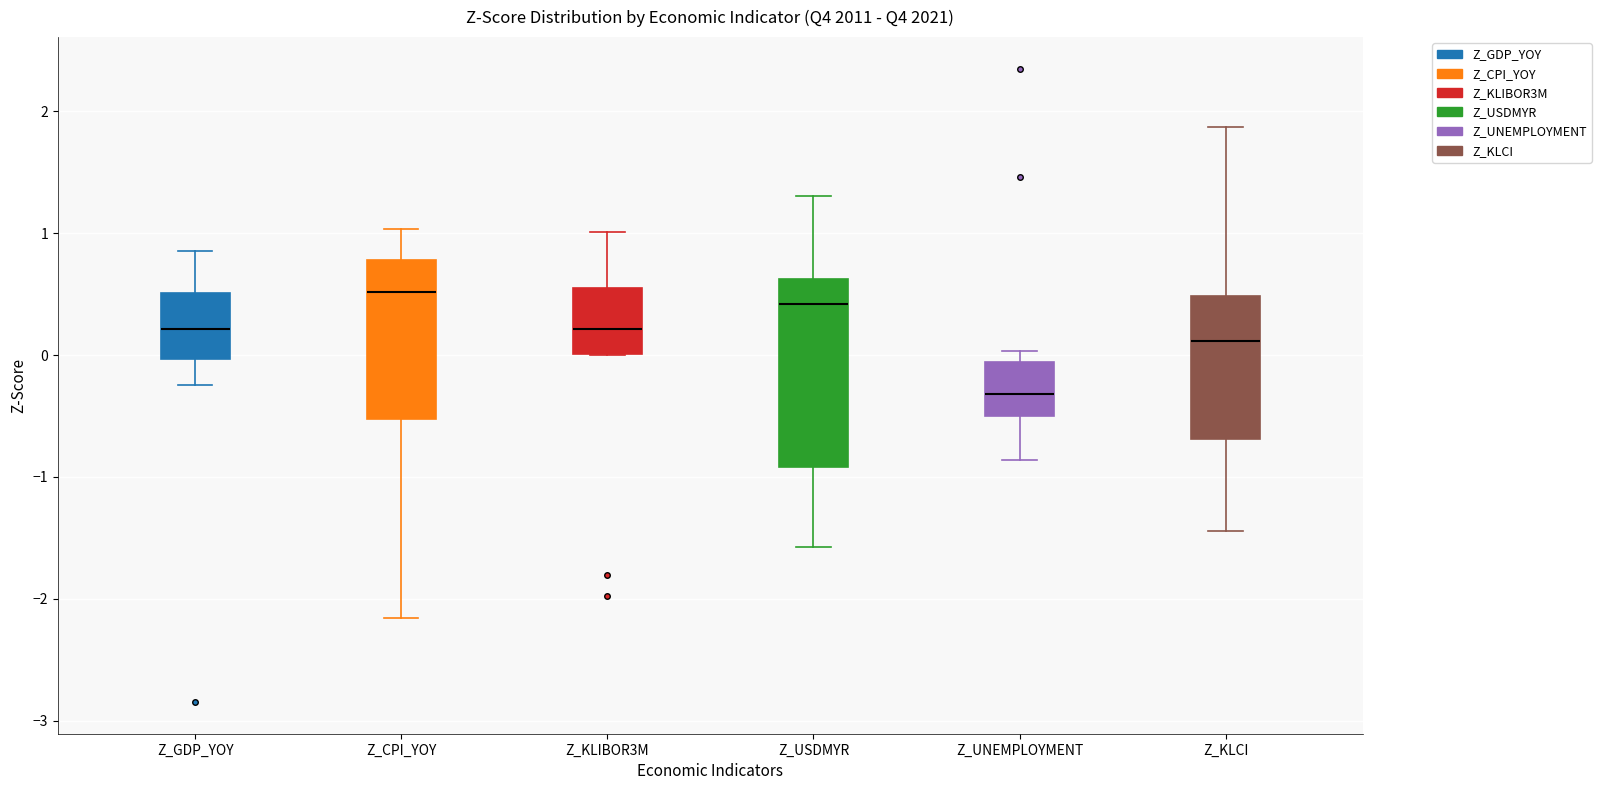

Reading left to right, transcribe this box plot: for each box, give where its median line is, the range the box spans, and where its two whiskers end, as read against the y-axis. The values are not printed on the chart, so give them approximately, as read against the axis.

Z_GDP_YOY: median 0.2, box 0.0 to 0.5, whiskers -0.2 to 0.9
Z_CPI_YOY: median 0.5, box -0.5 to 0.8, whiskers -2.2 to 1.0
Z_KLIBOR3M: median 0.2, box 0.0 to 0.5, whiskers 0.0 to 1.0
Z_USDMYR: median 0.4, box -0.9 to 0.6, whiskers -1.6 to 1.3
Z_UNEMPLOYMENT: median -0.3, box -0.5 to -0.1, whiskers -0.9 to 0.0
Z_KLCI: median 0.1, box -0.7 to 0.5, whiskers -1.4 to 1.9